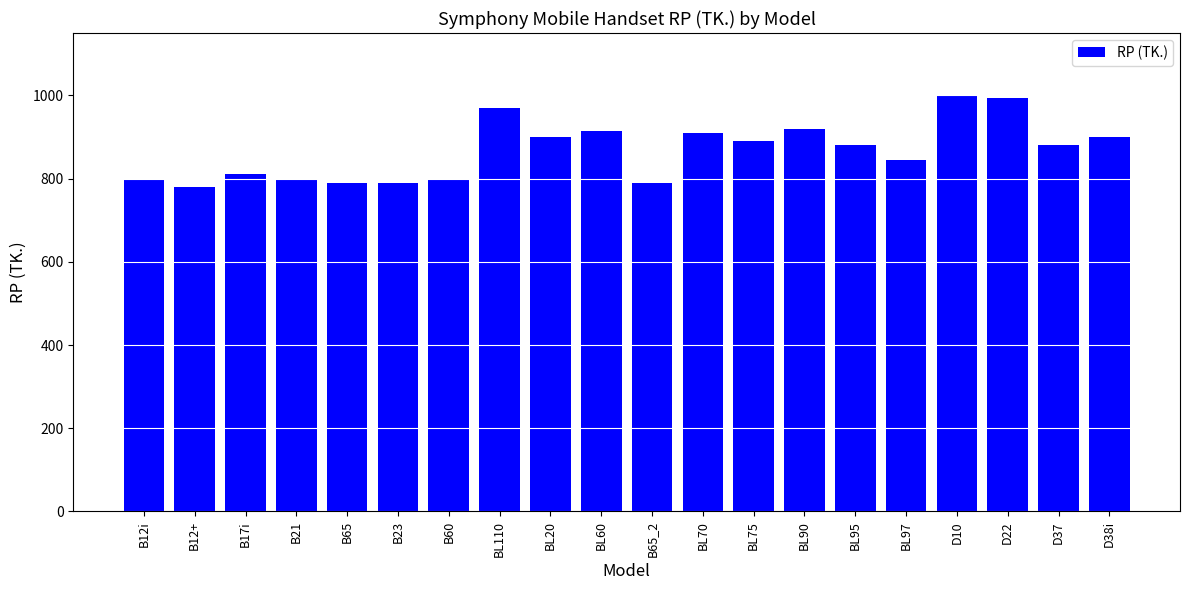

How many categories are shown in the chart?

20